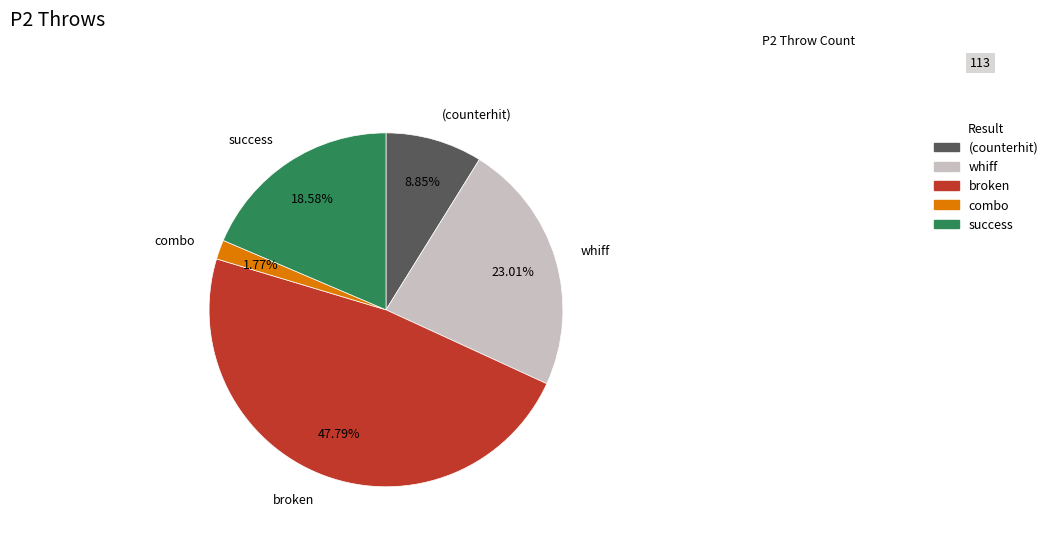

Count the number of slices in the pie.

5